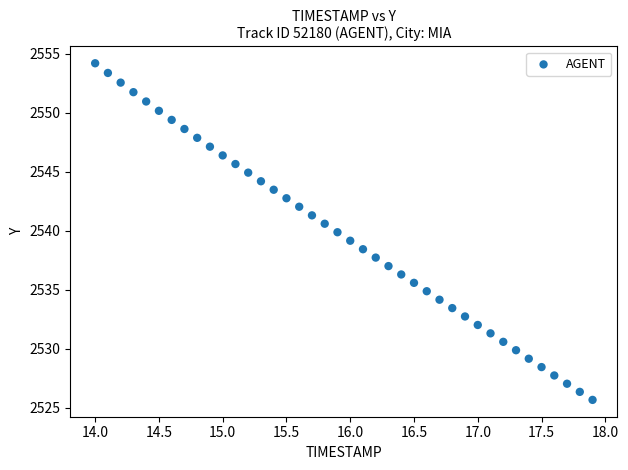

What is the range of Y values (max minus min)?

28.5